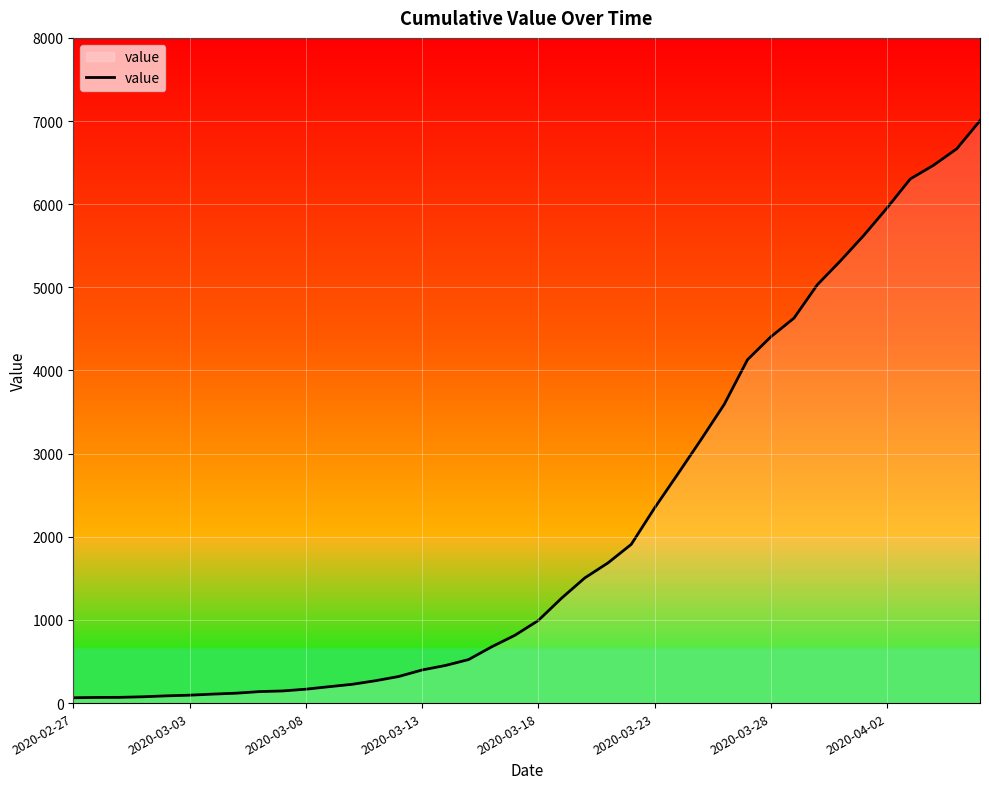

What is the greatest value displayed?

7004